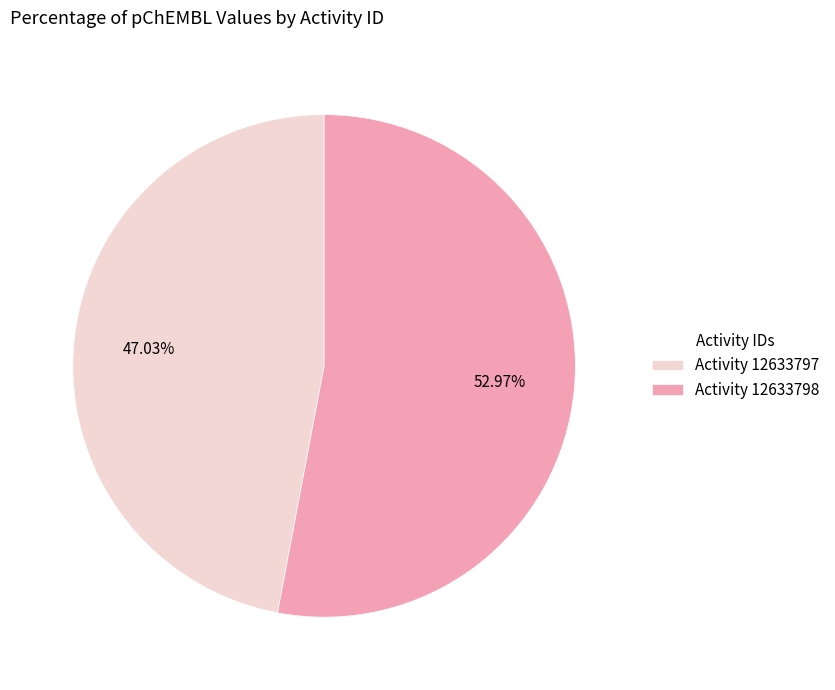

Approximately how many times larger is the value at Activity 12633798 compared to Activity 12633797?

1.1